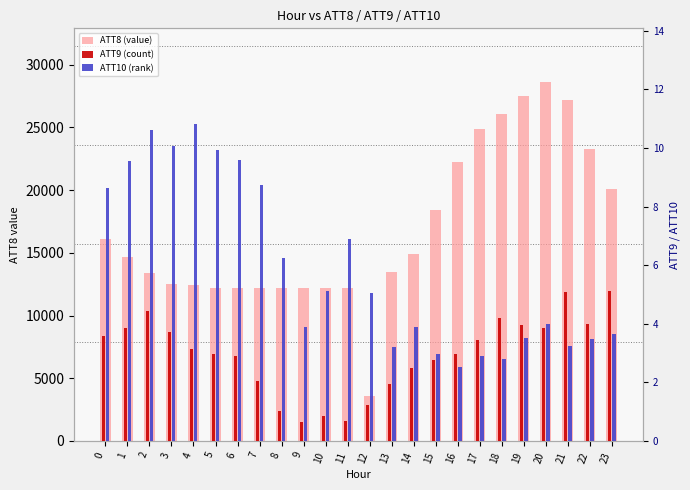

What is the value of the ATT10 (rank) bar at the 24th from the left?

3.6